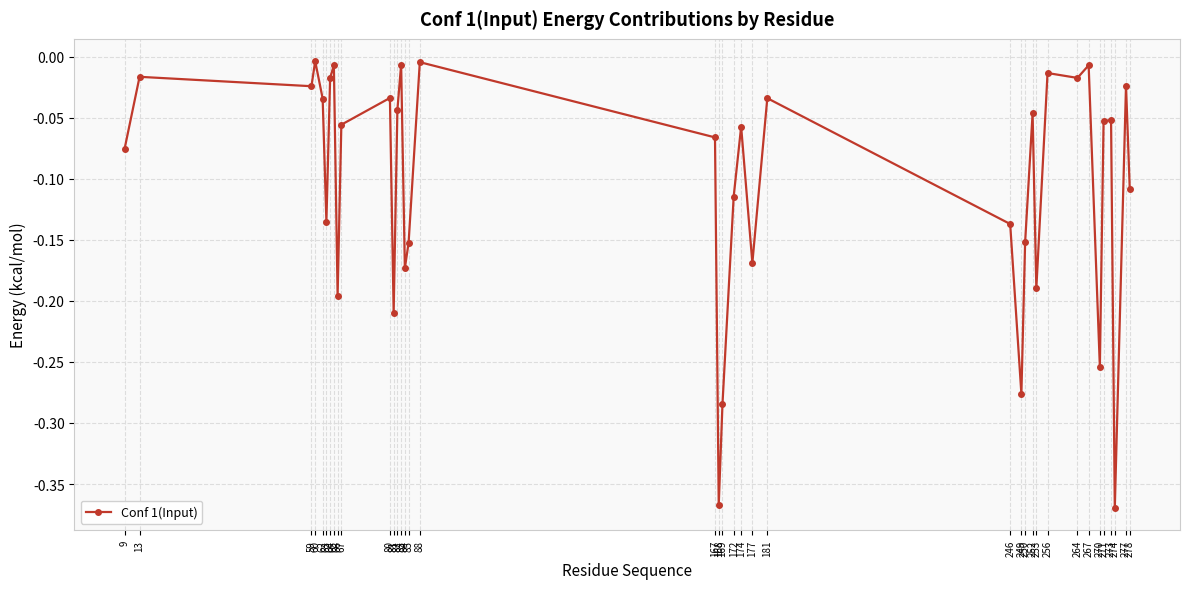

What is the difference between the maximum and minimum values?

0.4